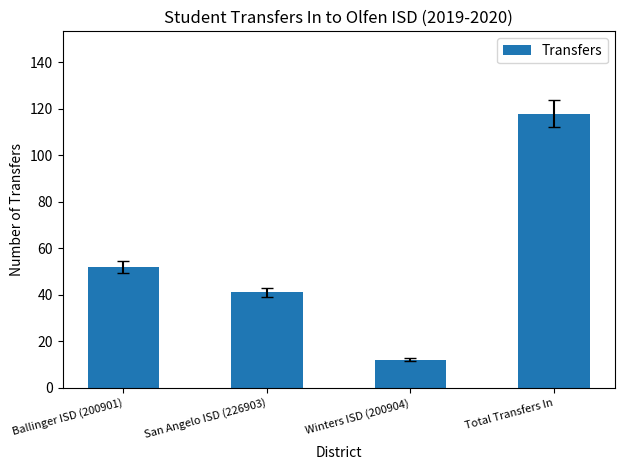

Rank the categories by value from highest to lowest.

Total Transfers In, Ballinger ISD (200901), San Angelo ISD (226903), Winters ISD (200904)